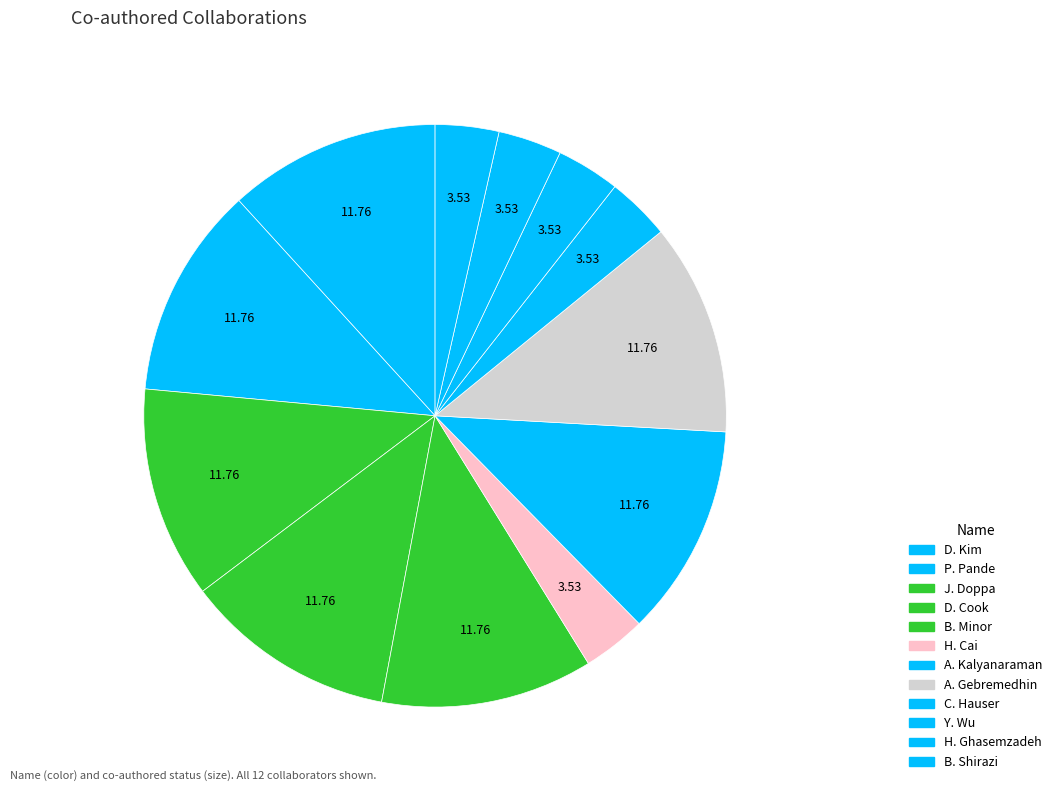

Count the number of slices in the pie.

12